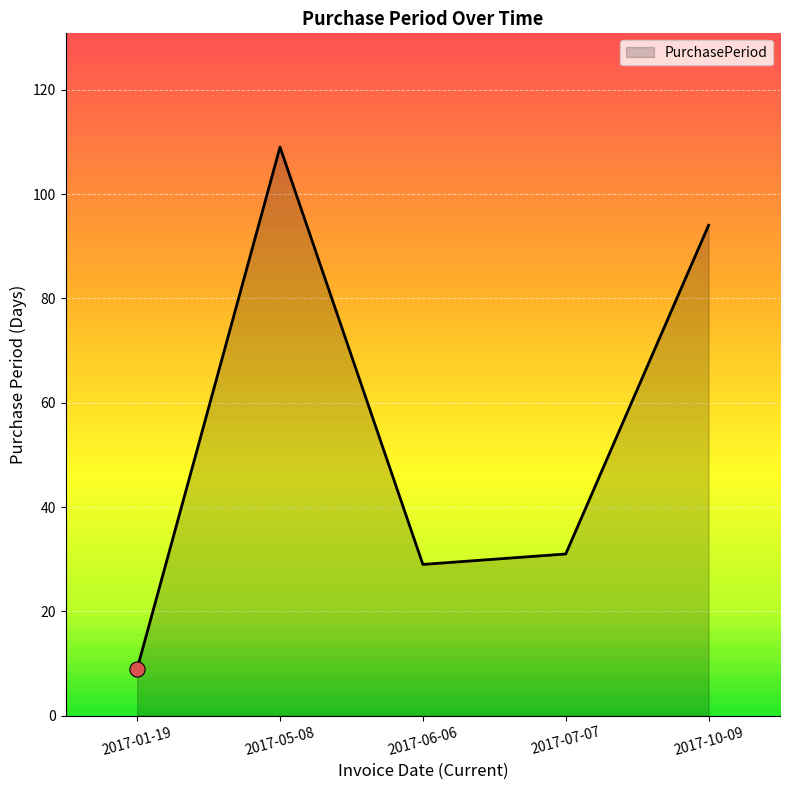

What is the ratio of the value at 2017-06-06 to the value at 2017-05-08?

0.3